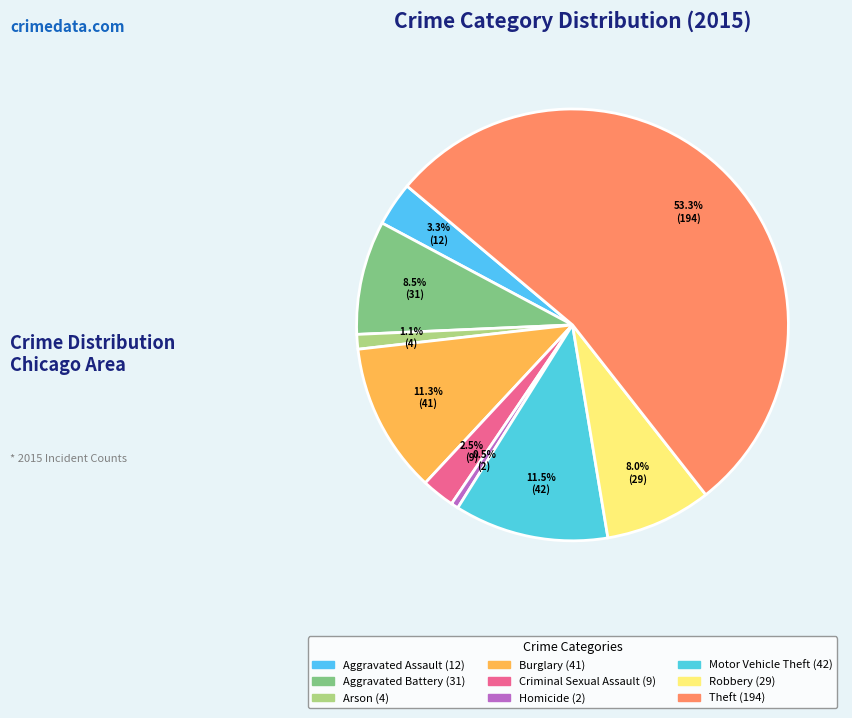

Which category has the smallest portion of the pie?

Homicide